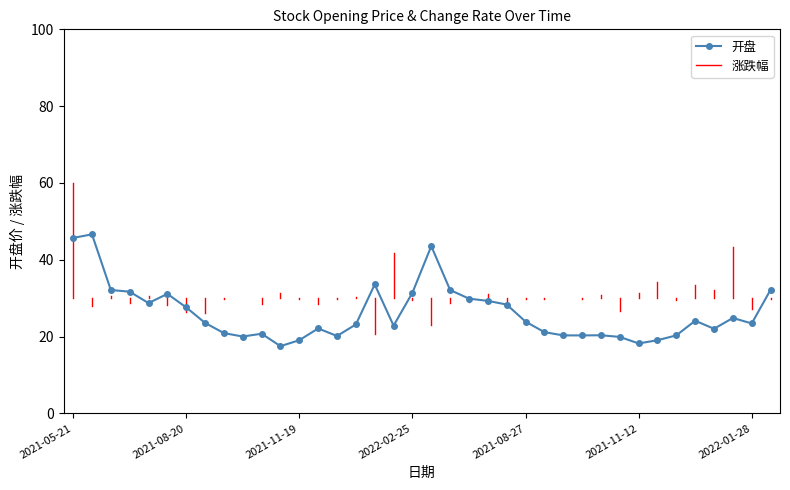

What is the difference between the maximum and minimum values?

29.1